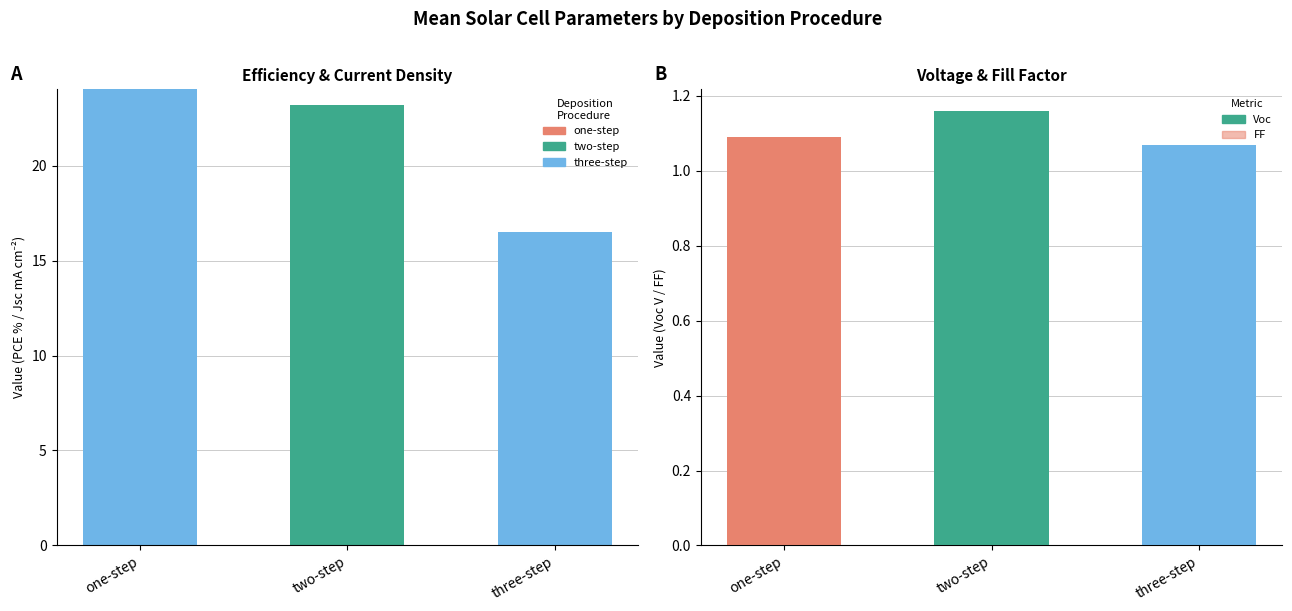

Count the Voc values in the range 1 to 2.

3